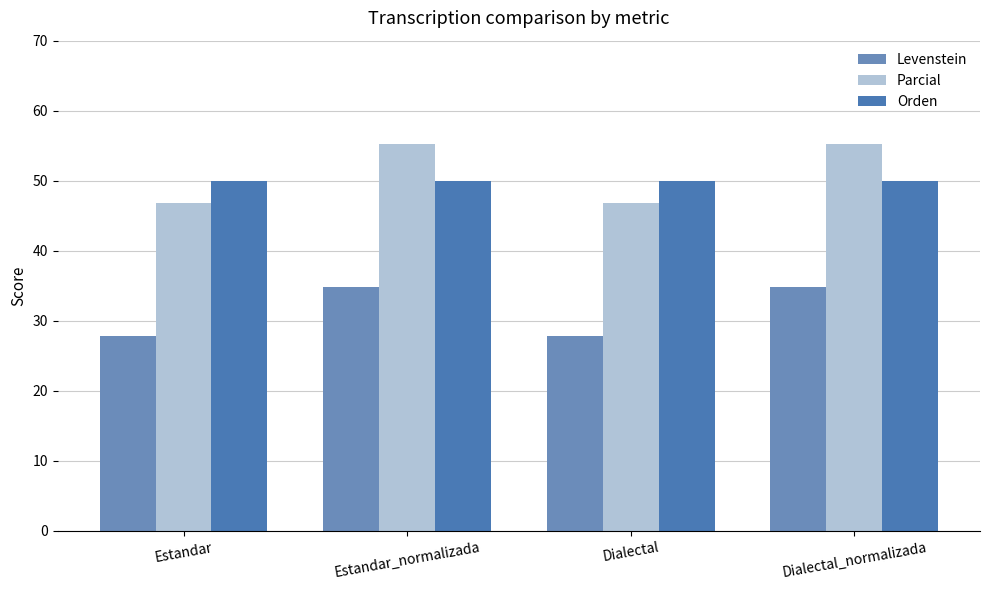

Is the value of Levenstein at Dialectal_normalizada greater than the value of Parcial at Dialectal_normalizada?

No